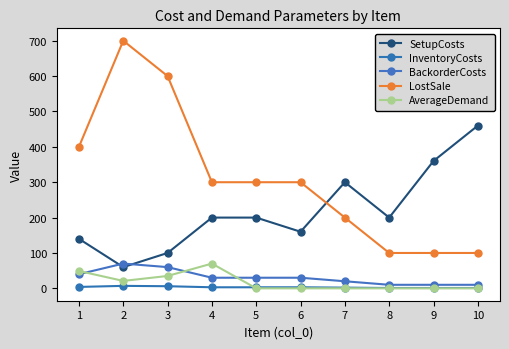

How many lines are shown in the chart?

5